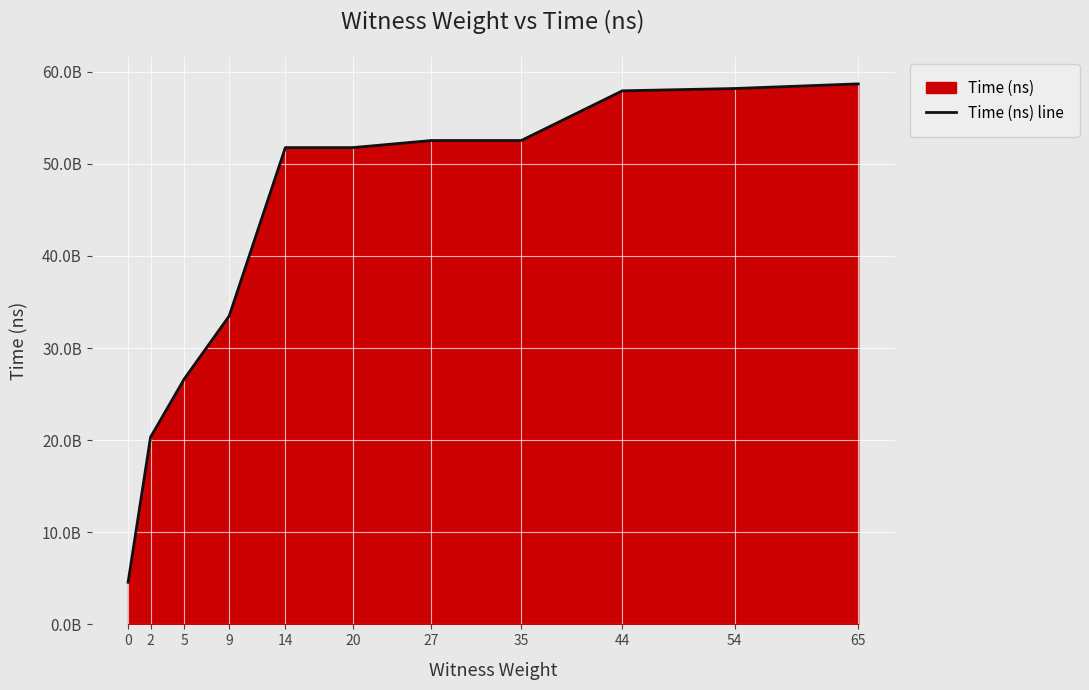

How many distinct data groups are displayed?

1